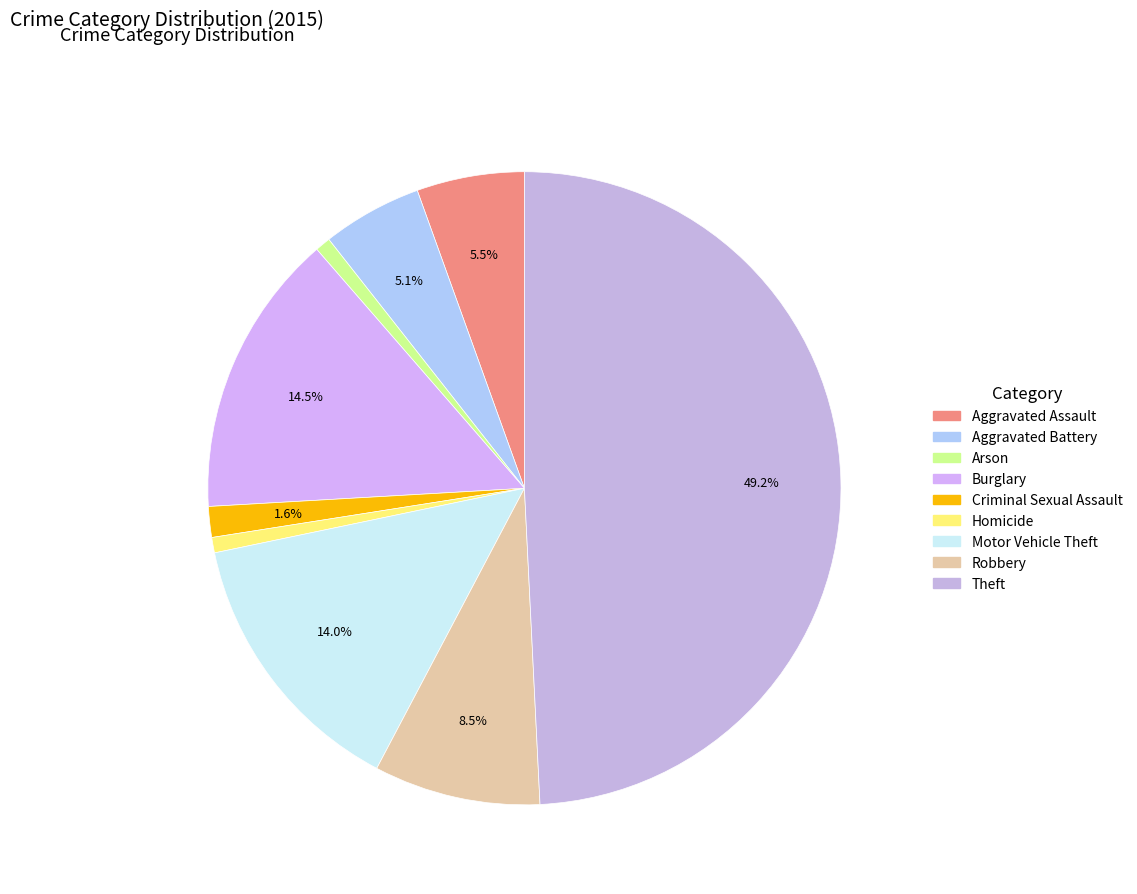

To the nearest percent, what is the combined percentage of Aggravated Battery and Aggravated Assault?

11%